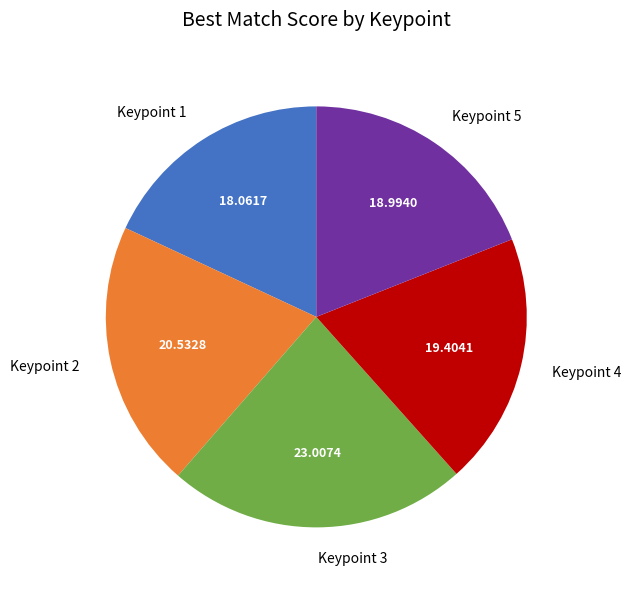

How many segments does this pie chart have?

5